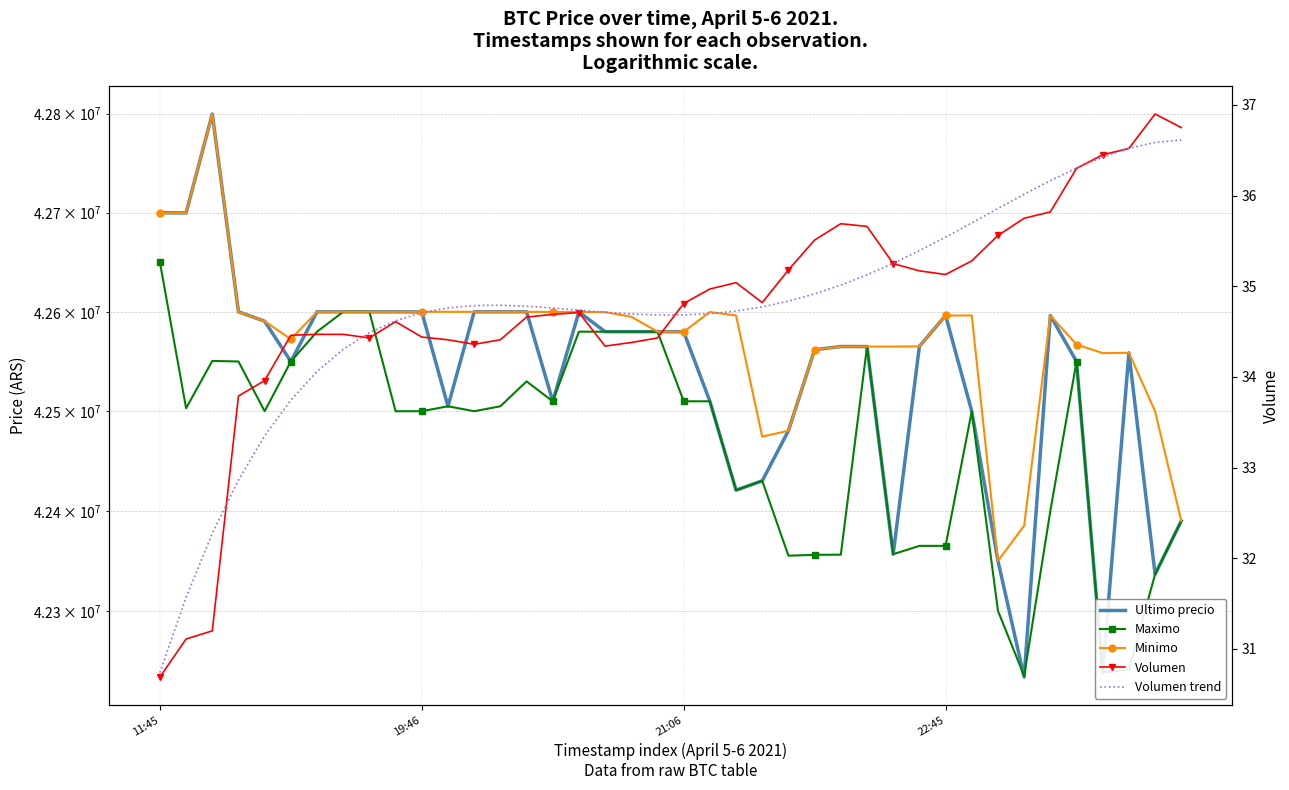

At how many categories does at least one series exceed 41666272?

40